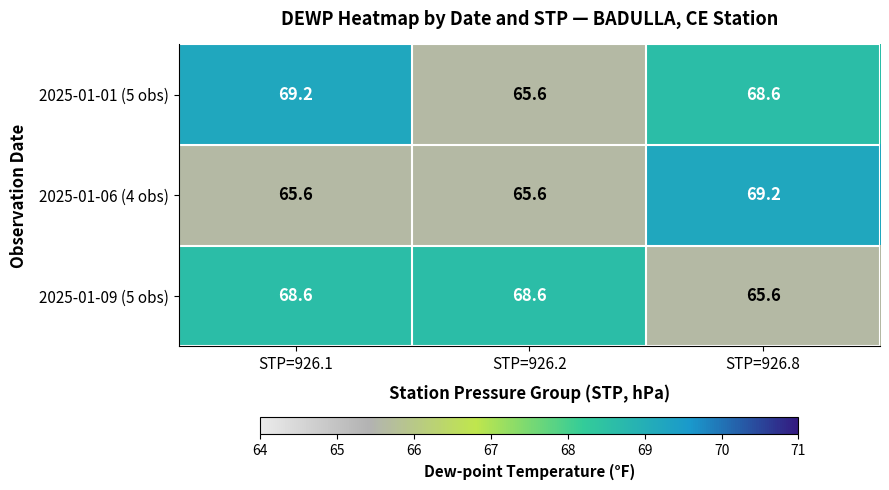

Which series has the largest total across all categories?

2025-01-01 (5 obs)